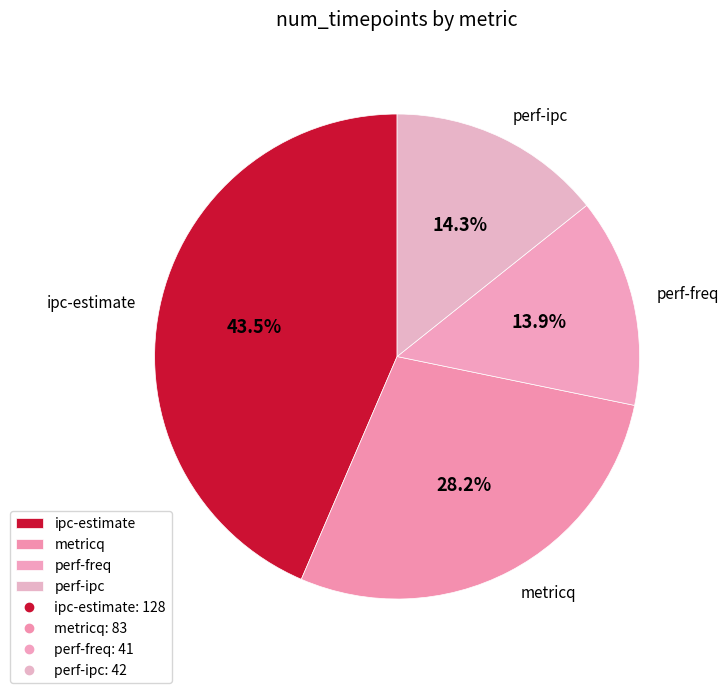

To the nearest percent, what is the difference between the largest and smallest slice percentages?

30%